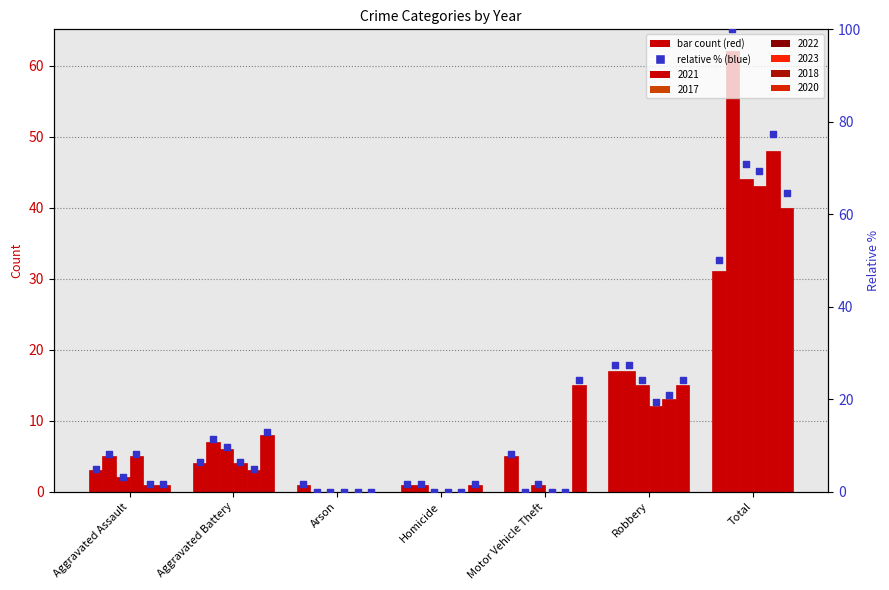

Which series reaches the minimum Y coordinate?

2017